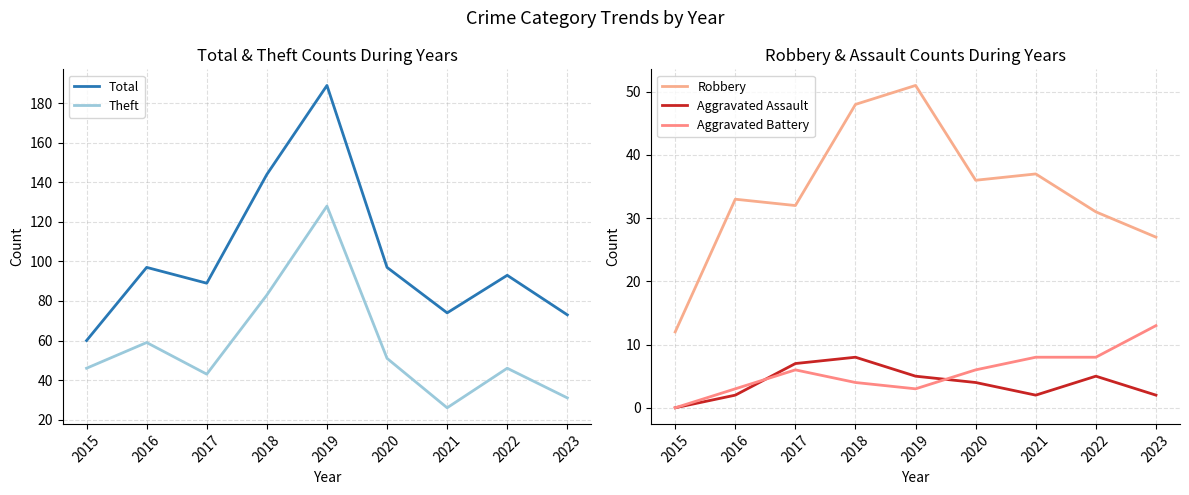

Between 2015 and 2018, which series saw the biggest shift?

Total